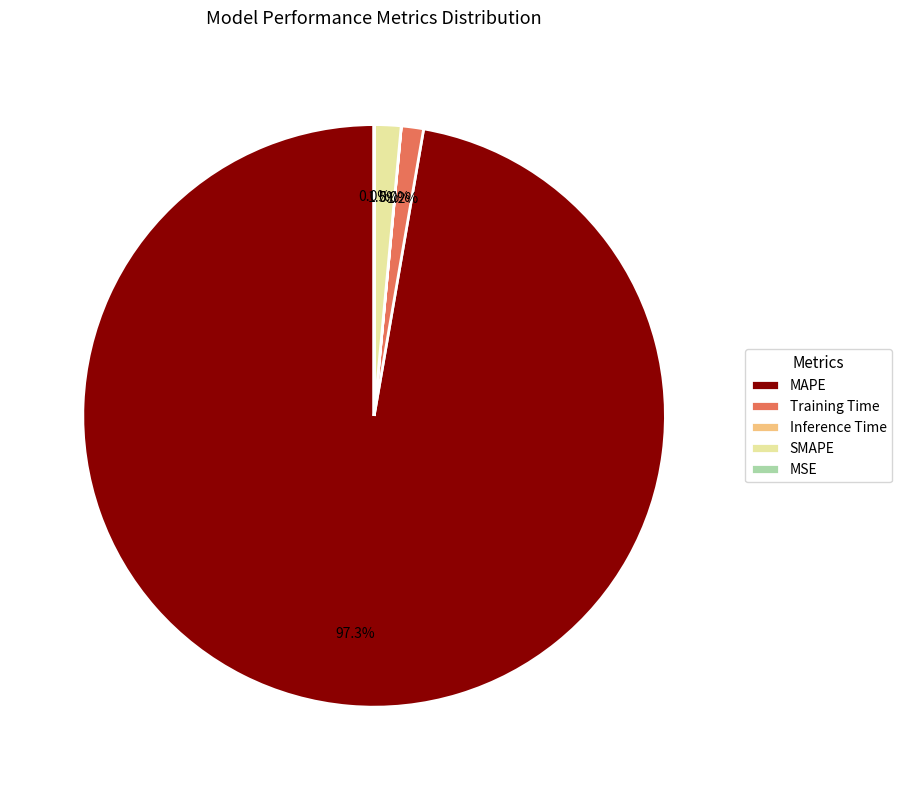

What is the total percentage of Training Time and MAPE?

98.5%